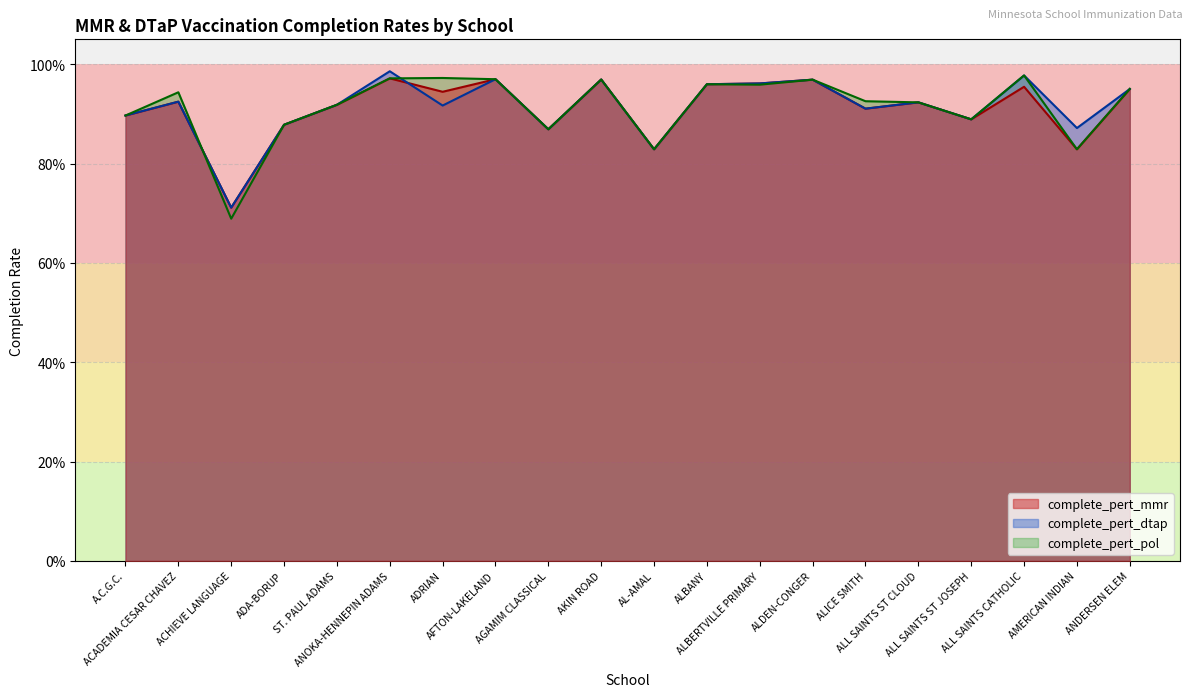

The value at AMERICAN INDIAN is 0.4. True or false?

False